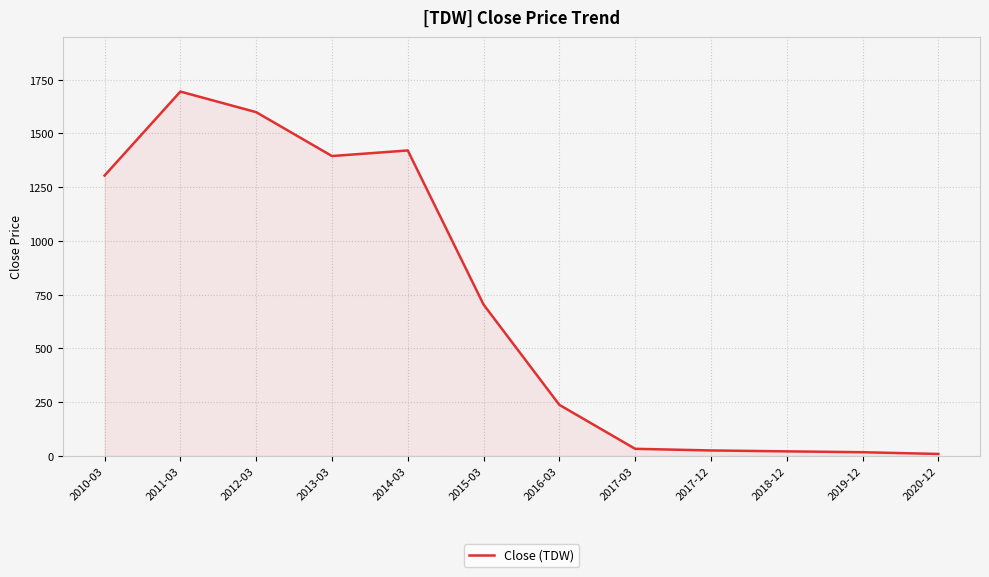

What is the change in value from 2017-12 to 2018-12?

-4.2